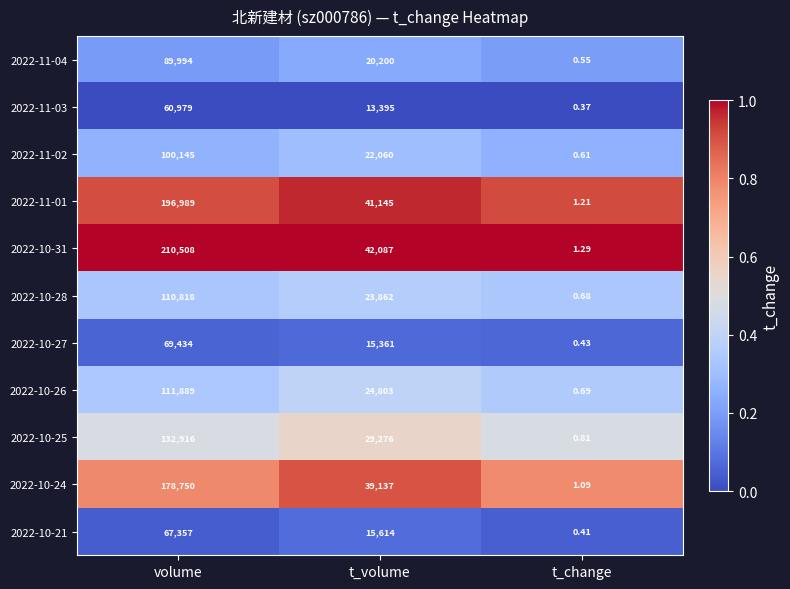

Where is 2022-10-24 nearest to the value 89375?

t_volume